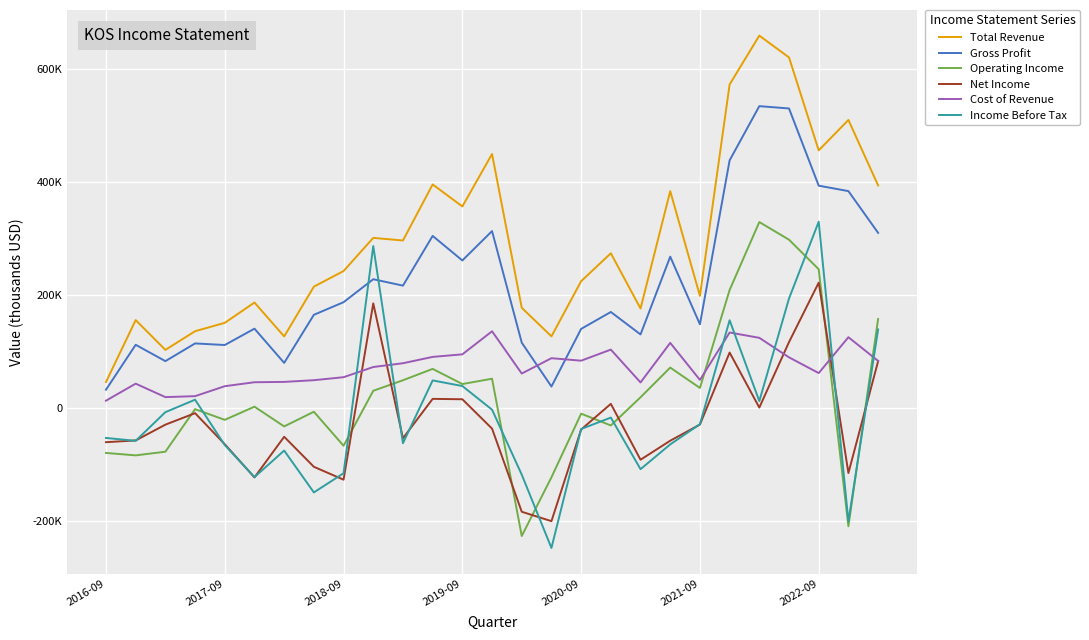

Does the chart display data point markers on the line(s)?

No